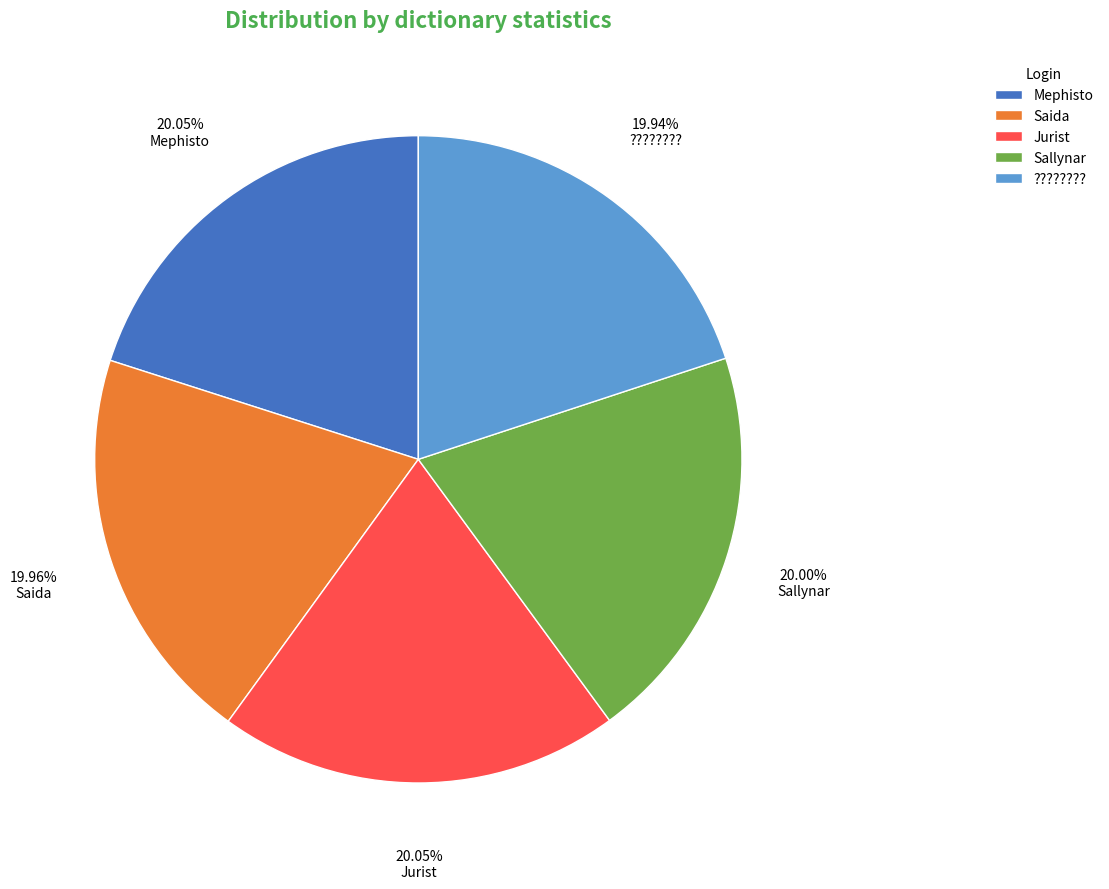

To the nearest percent, what portion does Mephisto represent?

20%